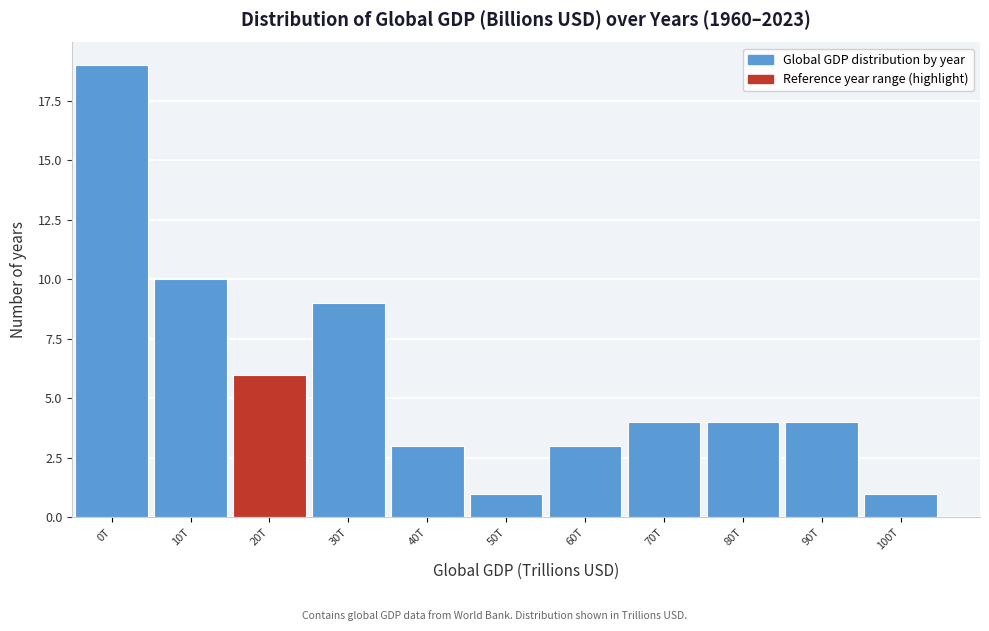

Reading left to right, what are all the values shown in this chart?

0T=19	10T=10	20T=6	30T=9	40T=3	50T=1	60T=3	70T=4	80T=4	90T=4	100T=1